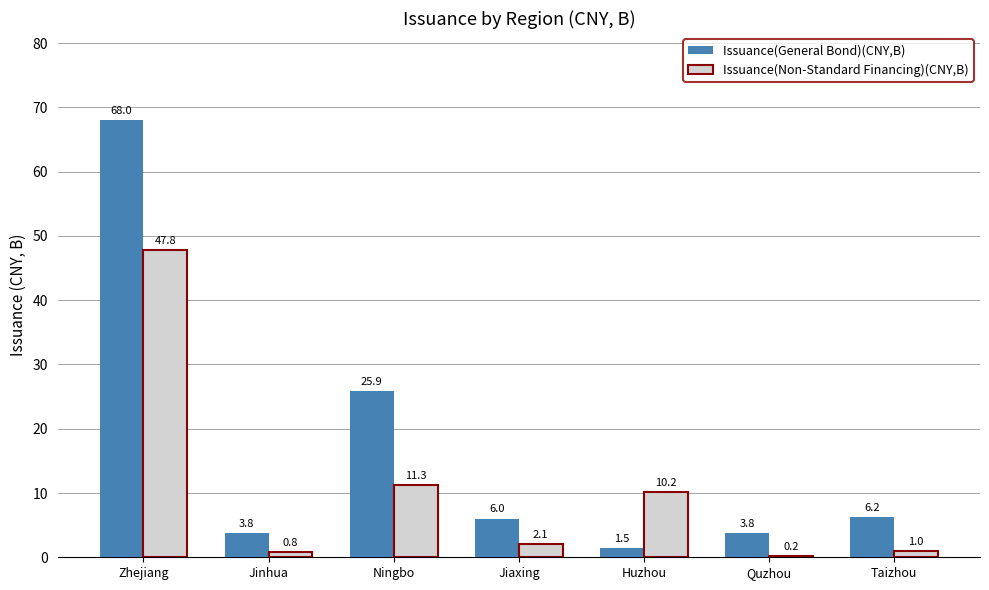

What is the greatest value displayed?

68.0